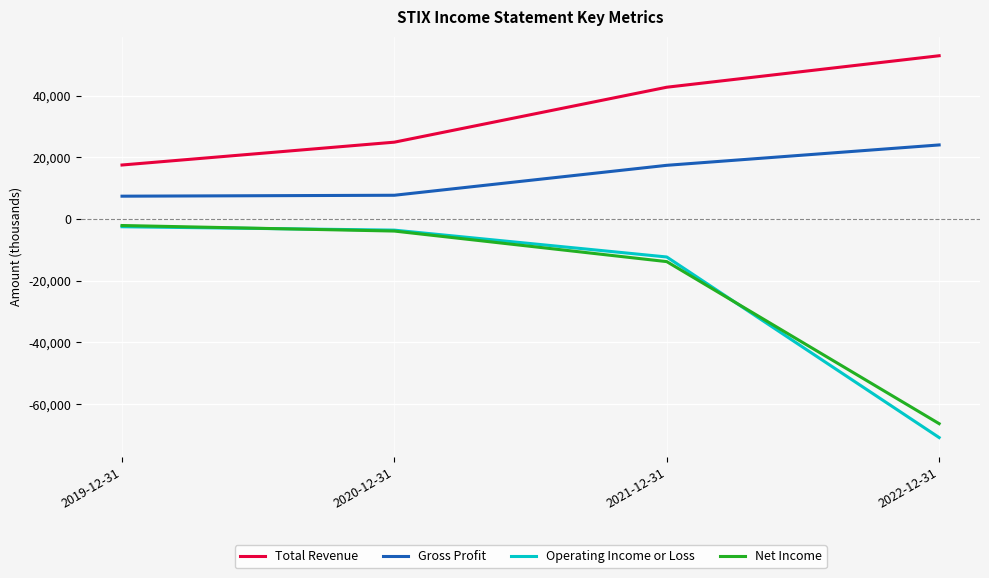

The value of Gross Profit at 2021-12-31 is 17400. True or false?

True